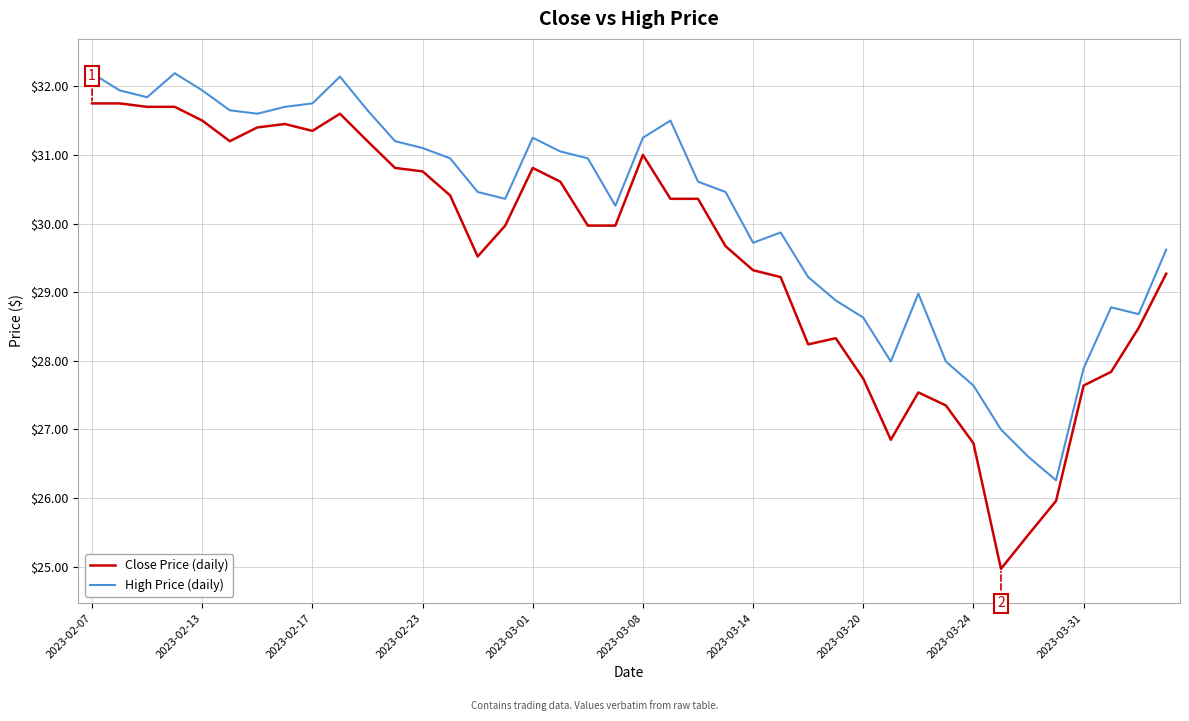

True or false: High Price (daily) and Close Price (daily) intersect in this chart.

False